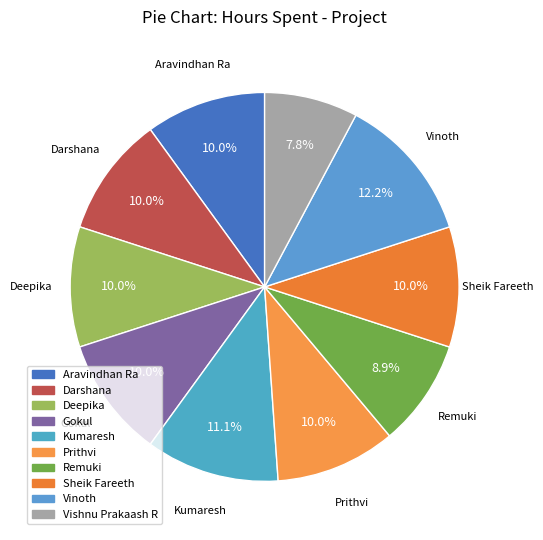

Is it true that Kumaresh is 22% of the pie?

False